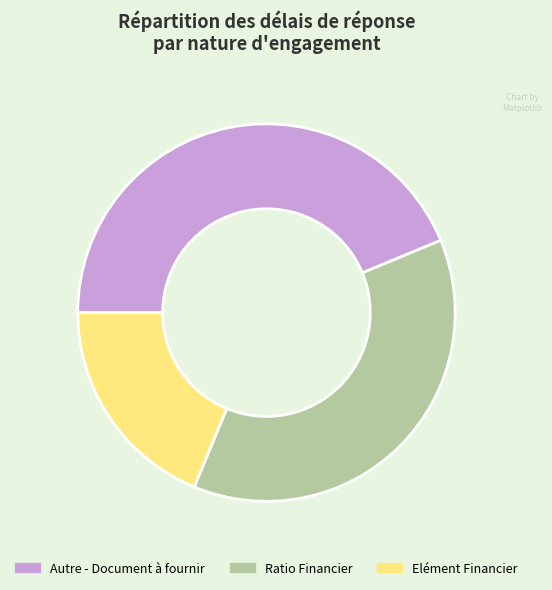

Count the number of slices in the pie.

3